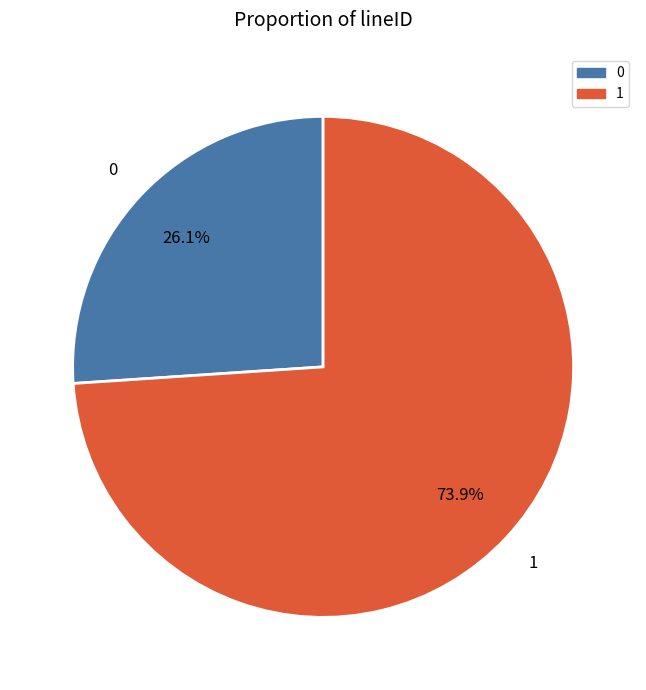

How many segments does this pie chart have?

2